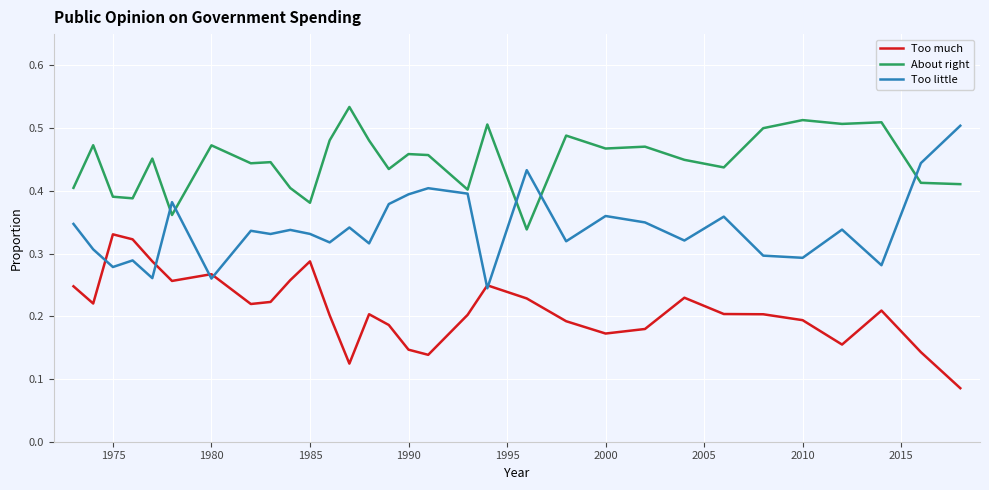

Which series has the largest total across all categories?

About right